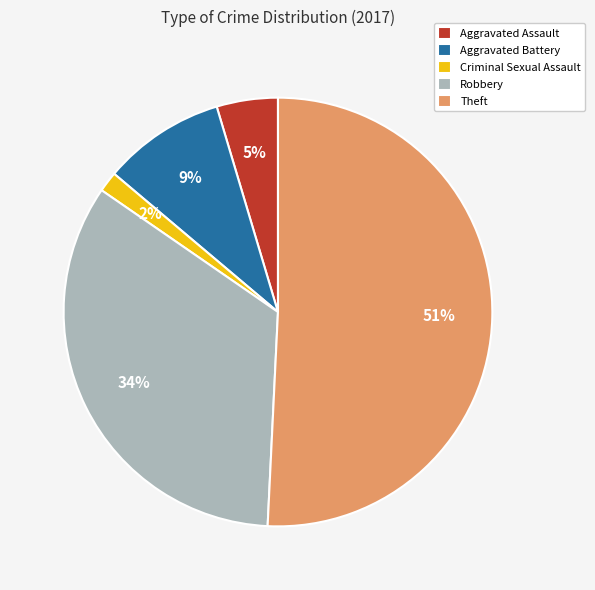

What is the largest slice in the pie chart?

Theft